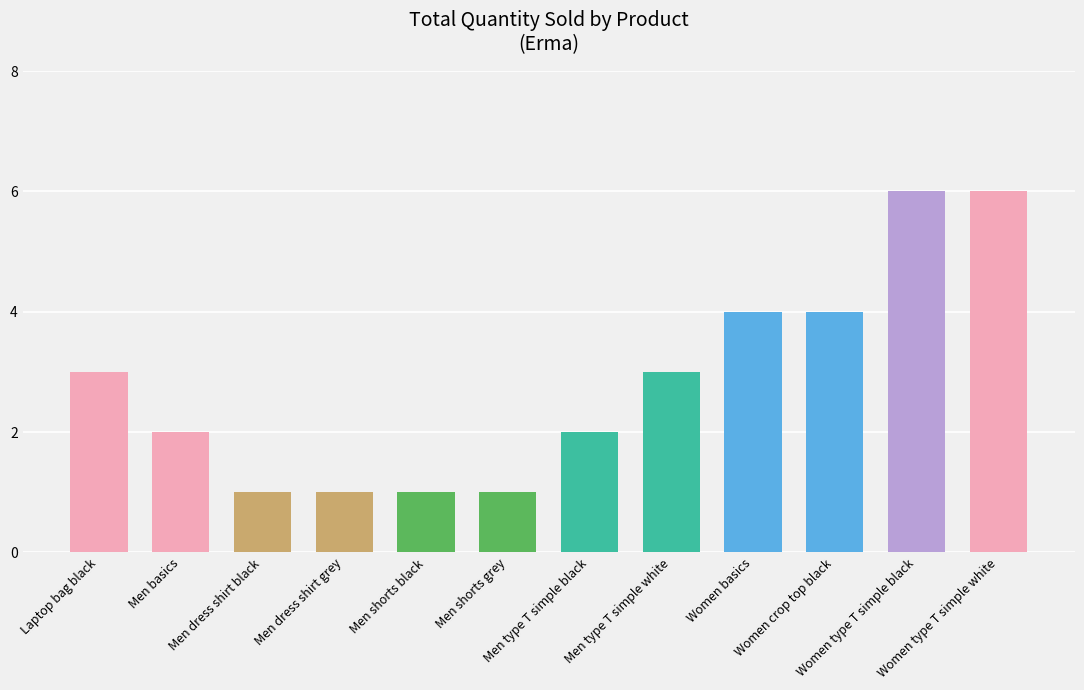

The chart shows a value of 2 at Men dress shirt black. True or false?

False